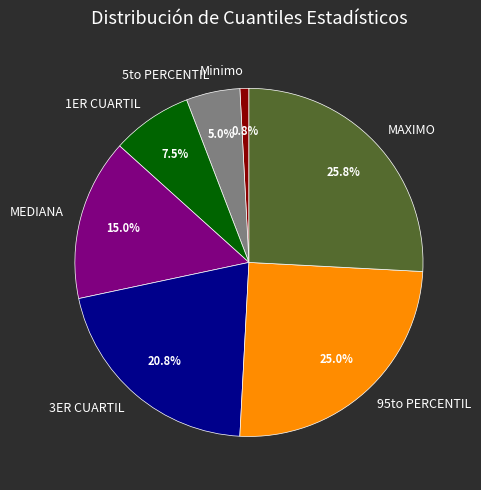

How many slices are in this pie chart?

7